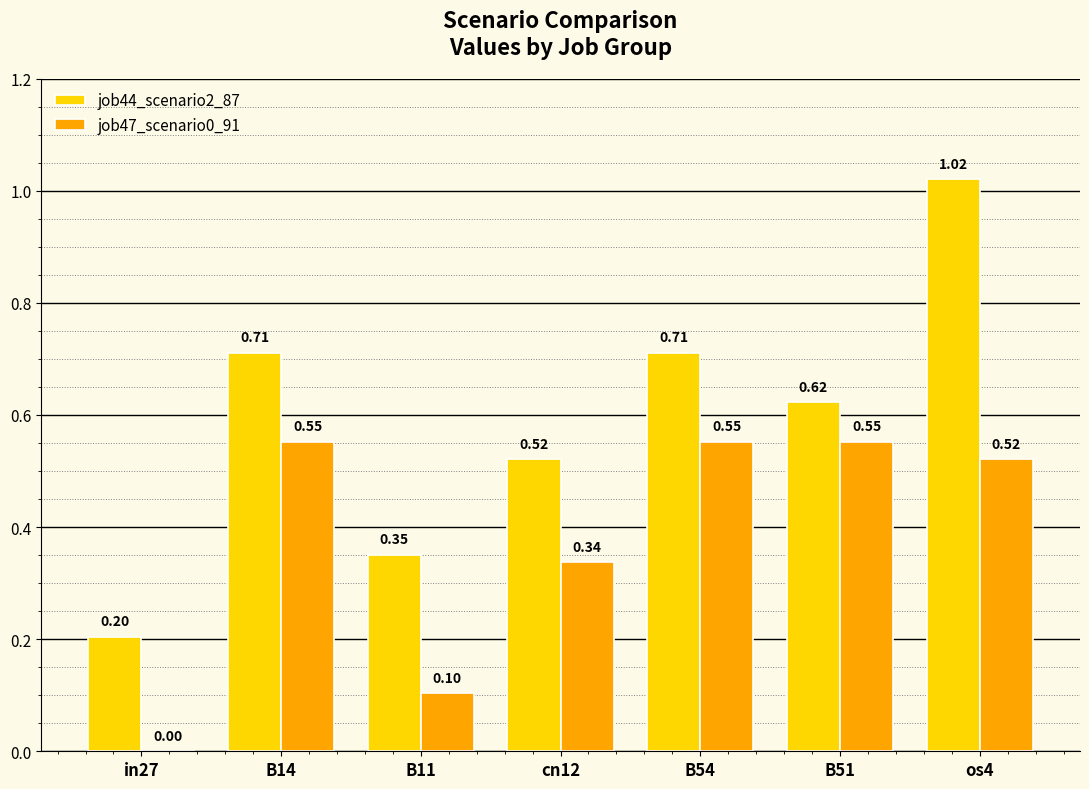

Count the job47_scenario0_91 values in the range 0 to 1.

7